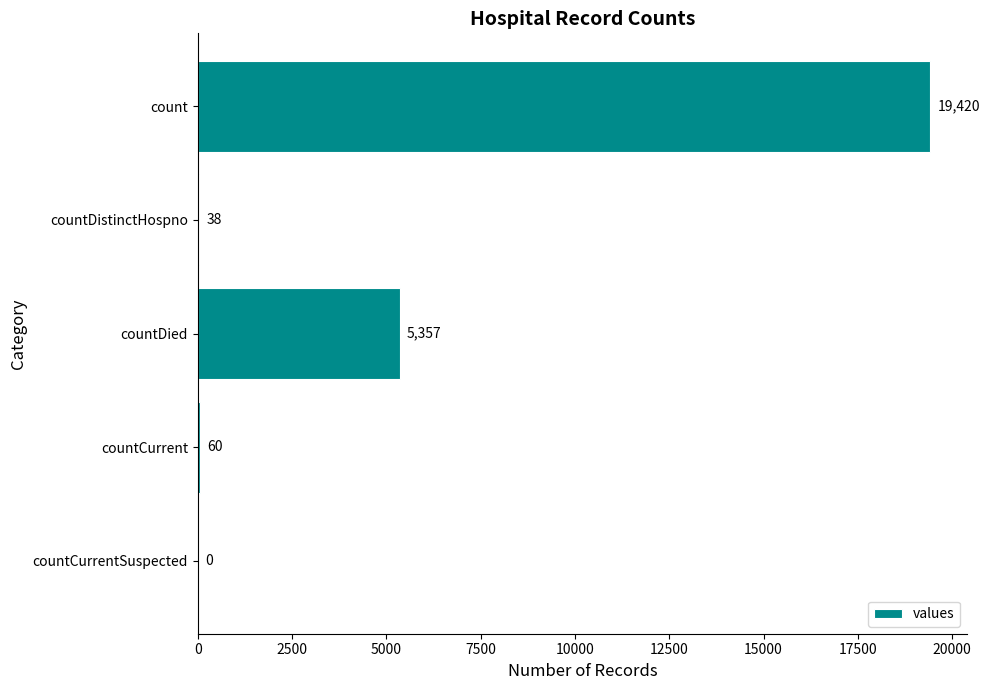

At which category does the chart reach its peak across all series?

count